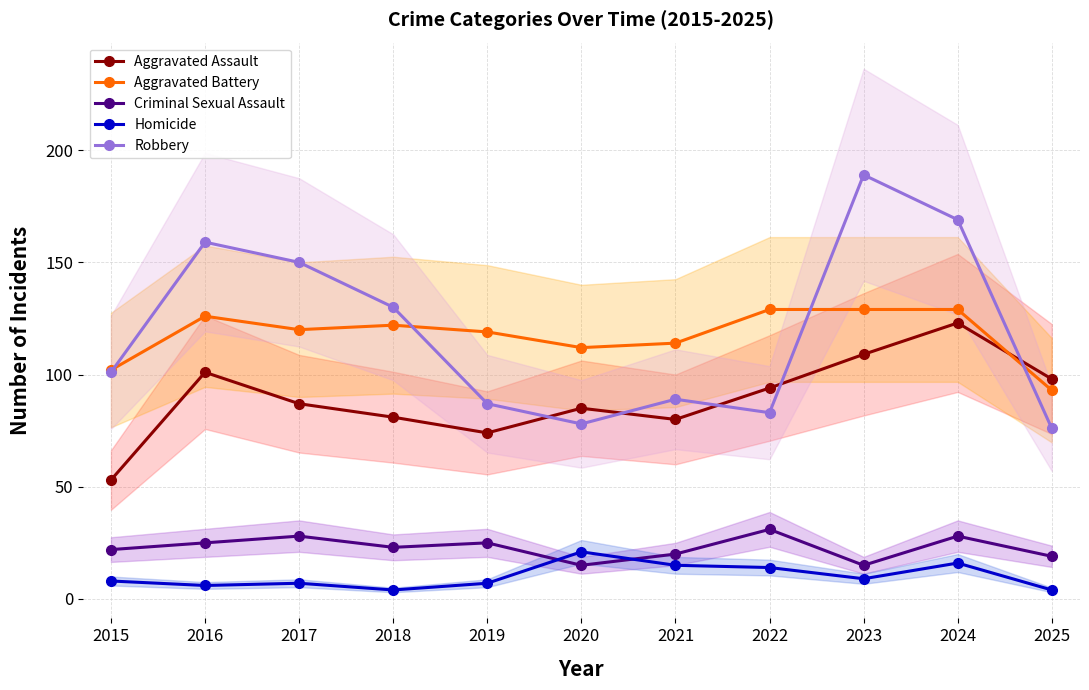

True or false: Homicide has a value of 26 at 2024.

False